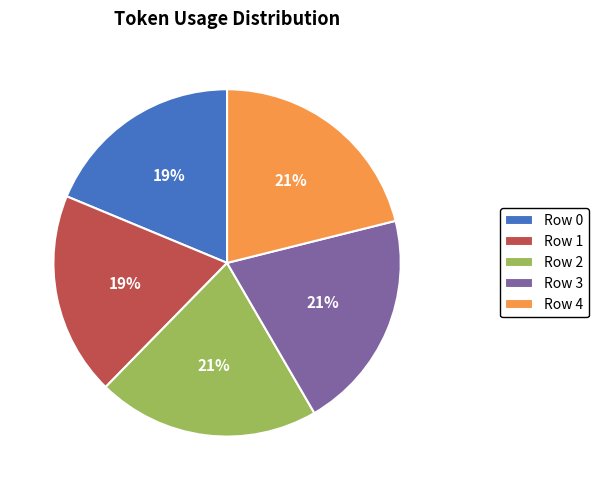

True or false: Row 3 accounts for 32% of the total.

False